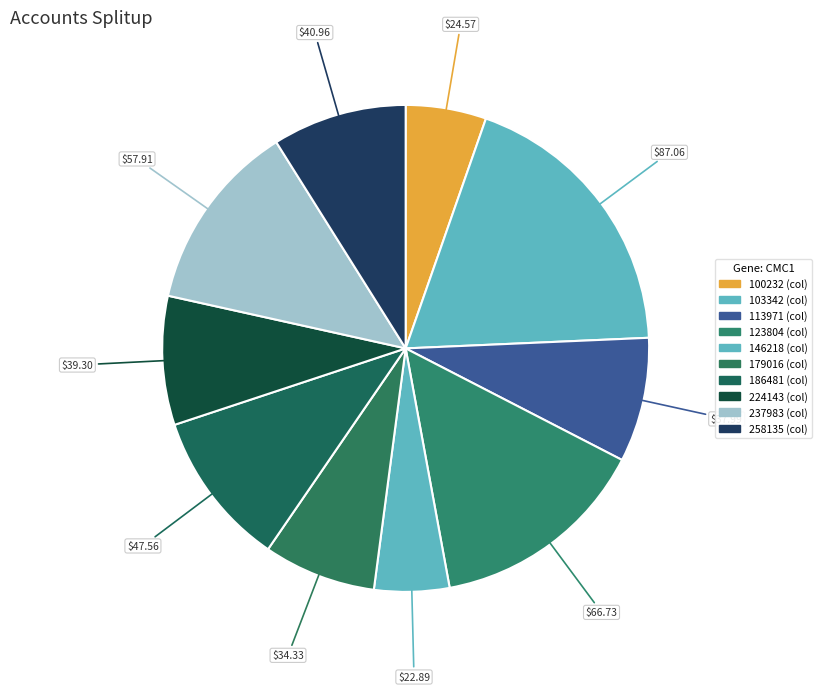

Which slice is the smallest?

146218